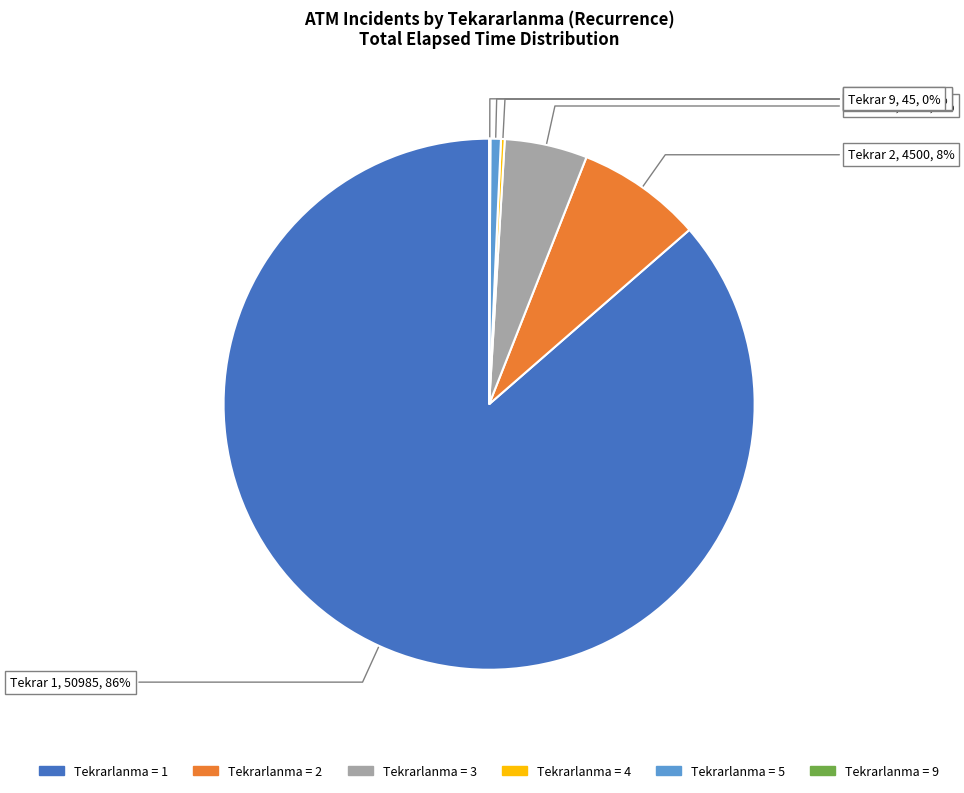

To the nearest percent, what is the average slice percentage?

17%